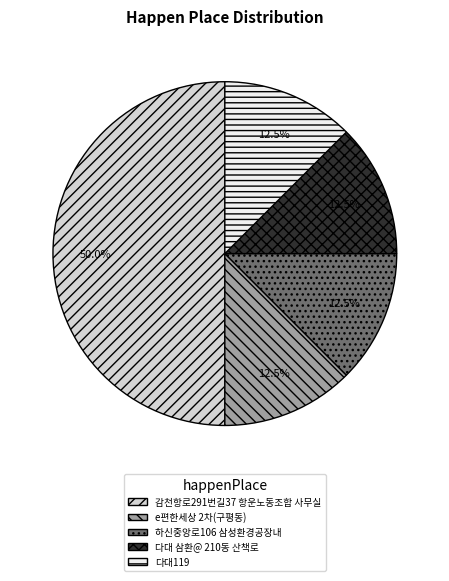

Approximately how many times larger is the value at 다대119 compared to 하신중앙로106 삼성환경공장내?

1.0